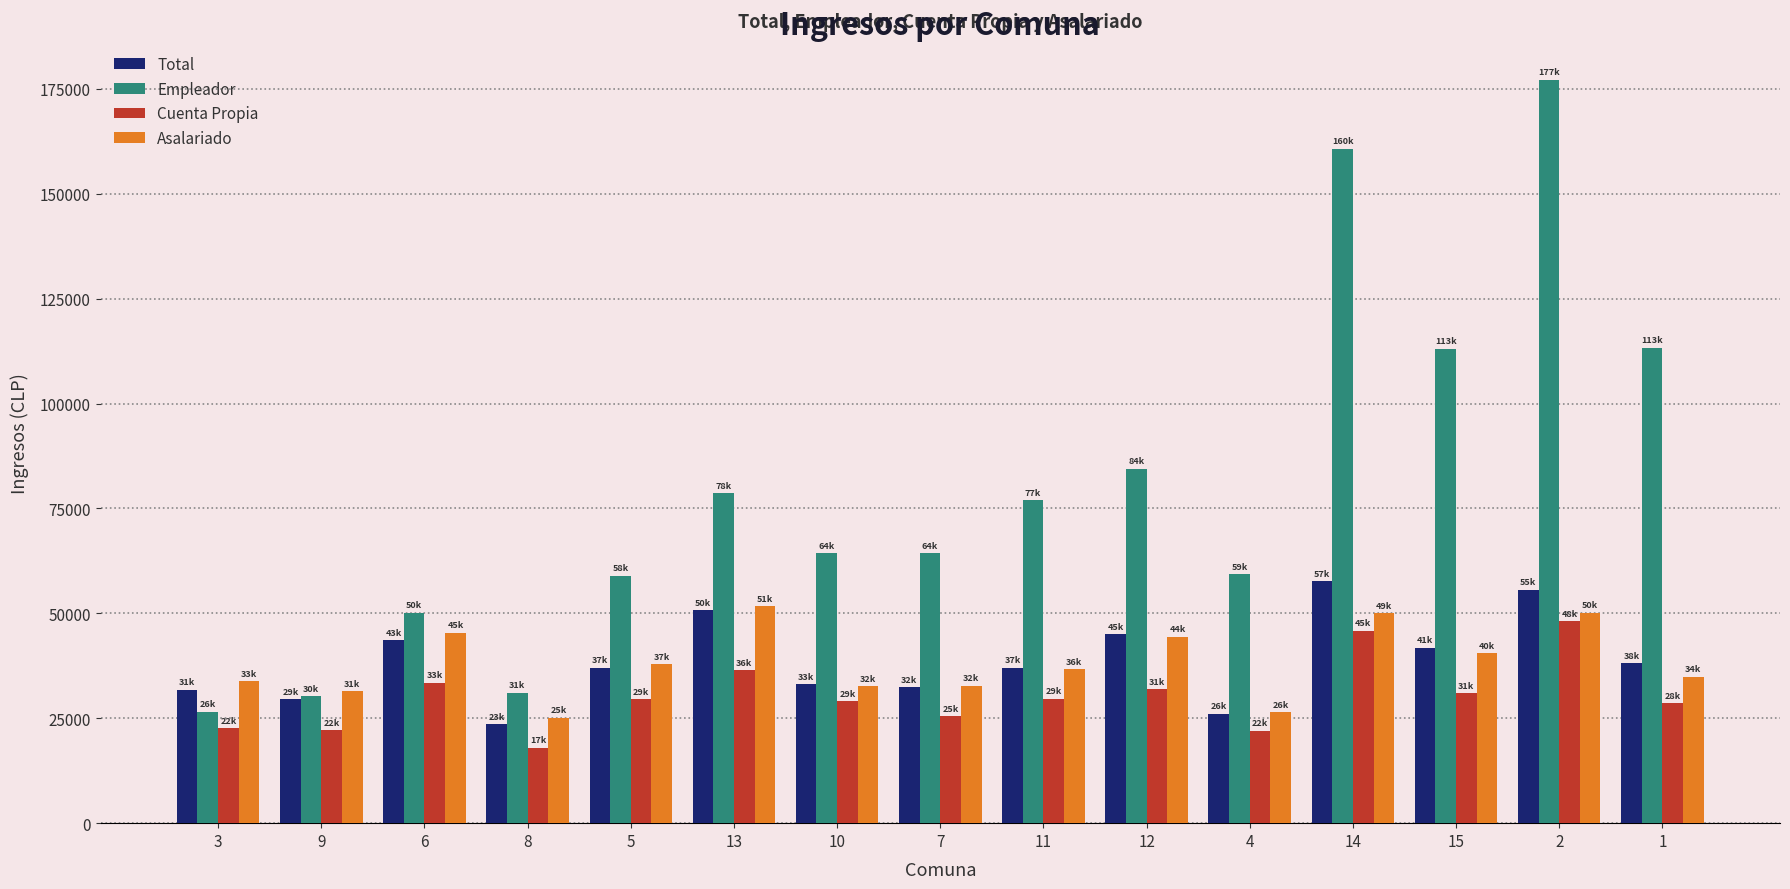

What is the smallest value displayed?

17956